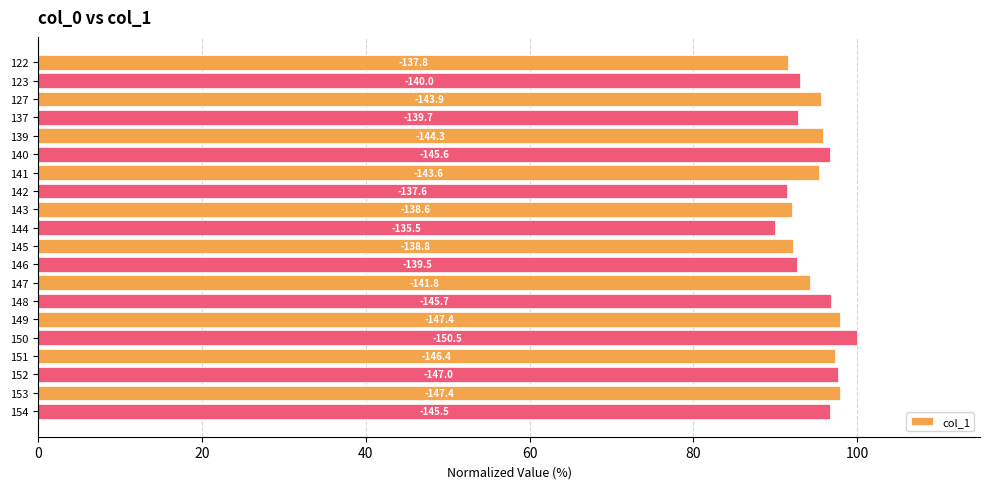

What is the difference between the maximum and minimum values?

10.0